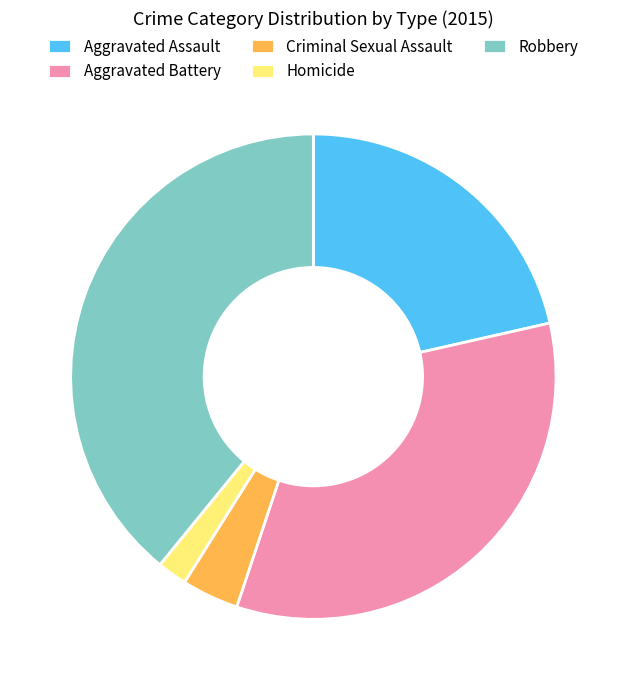

Which has a higher value, Criminal Sexual Assault or Robbery?

Robbery